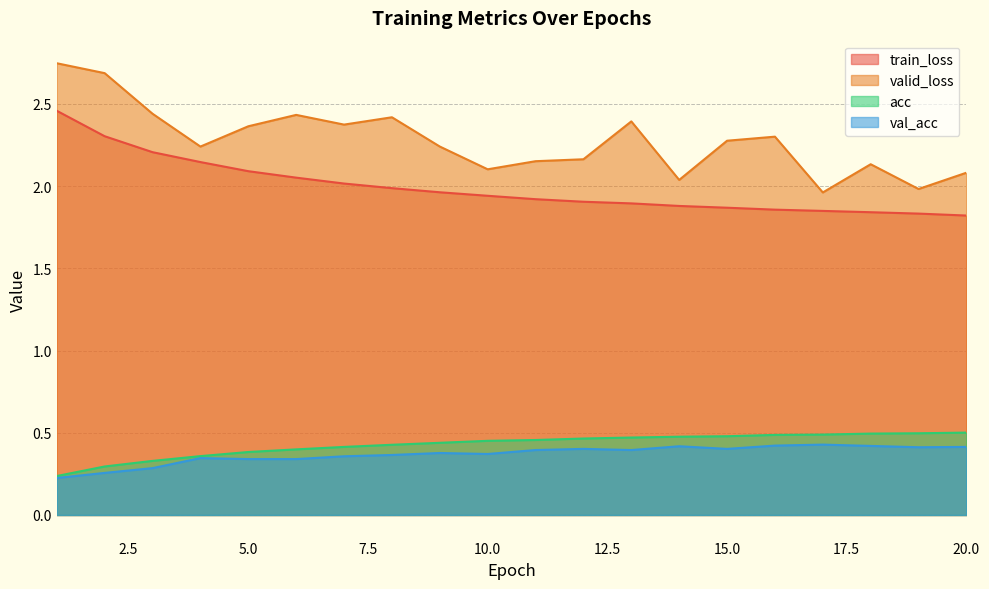

At which category is the sum across all series the highest?

1